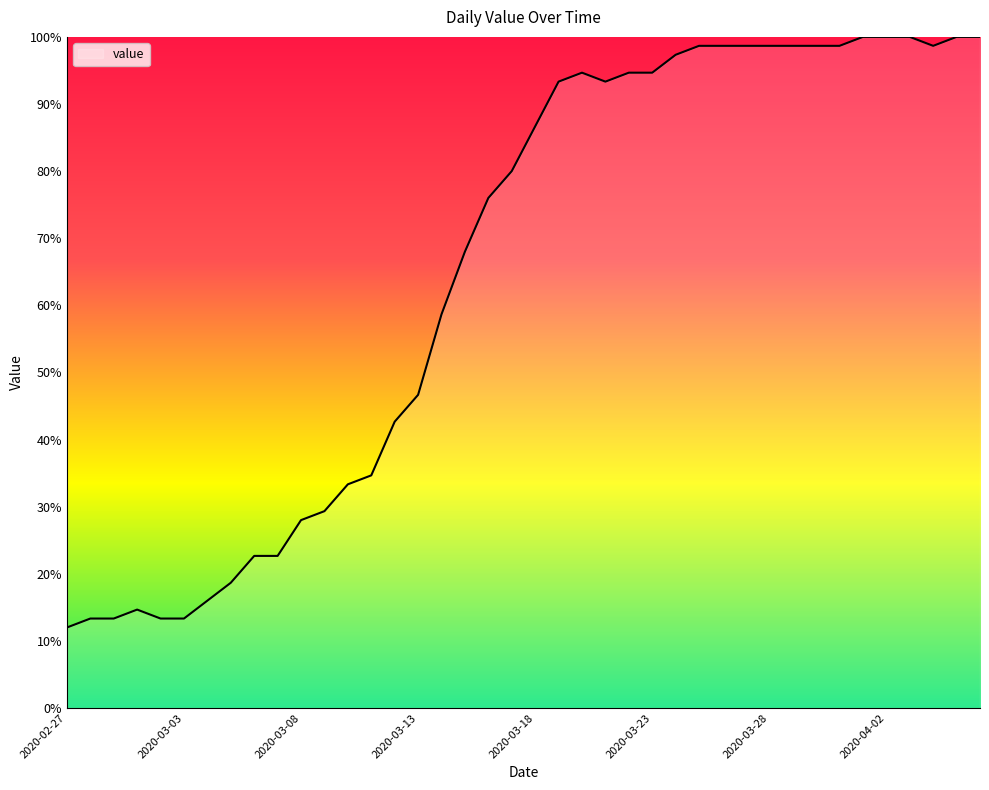

What is the difference between the maximum and minimum values?

88.0